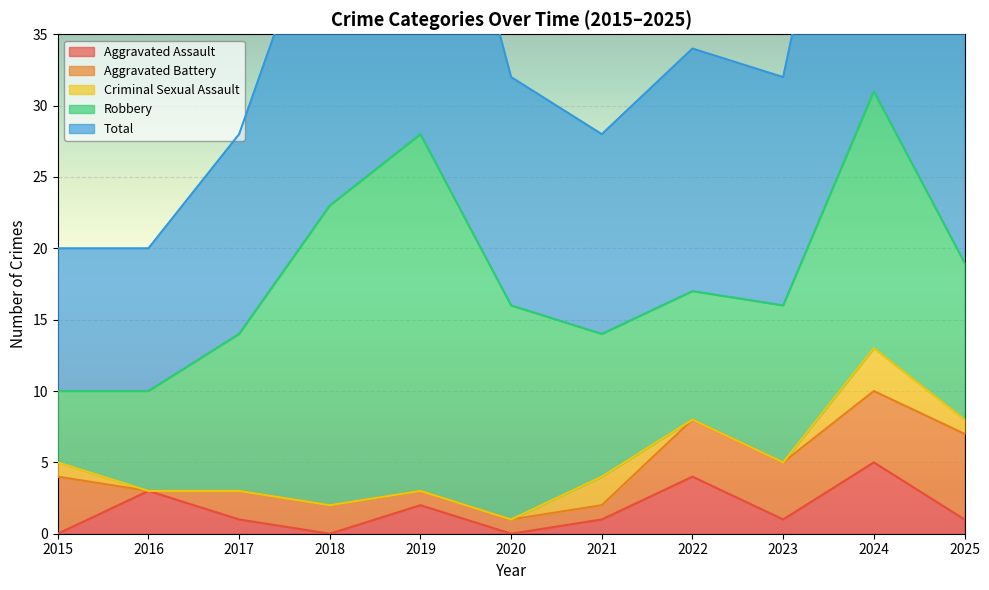

Which series has the widest spread of values?

Total